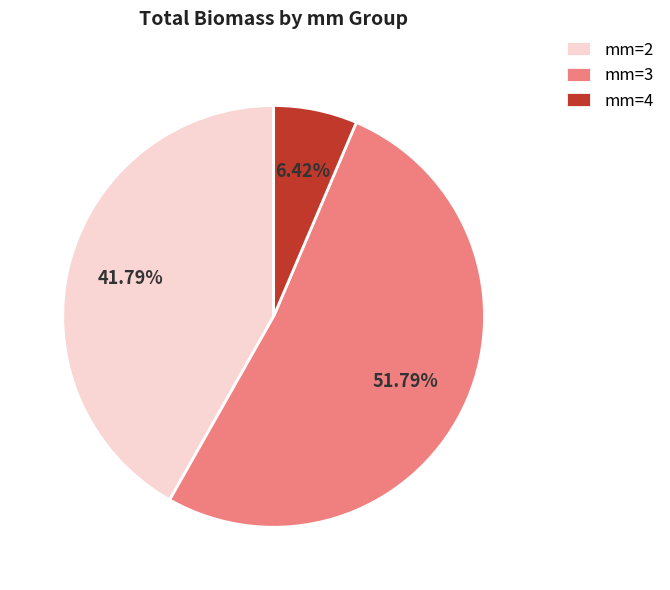

Which slice is the largest?

mm=3